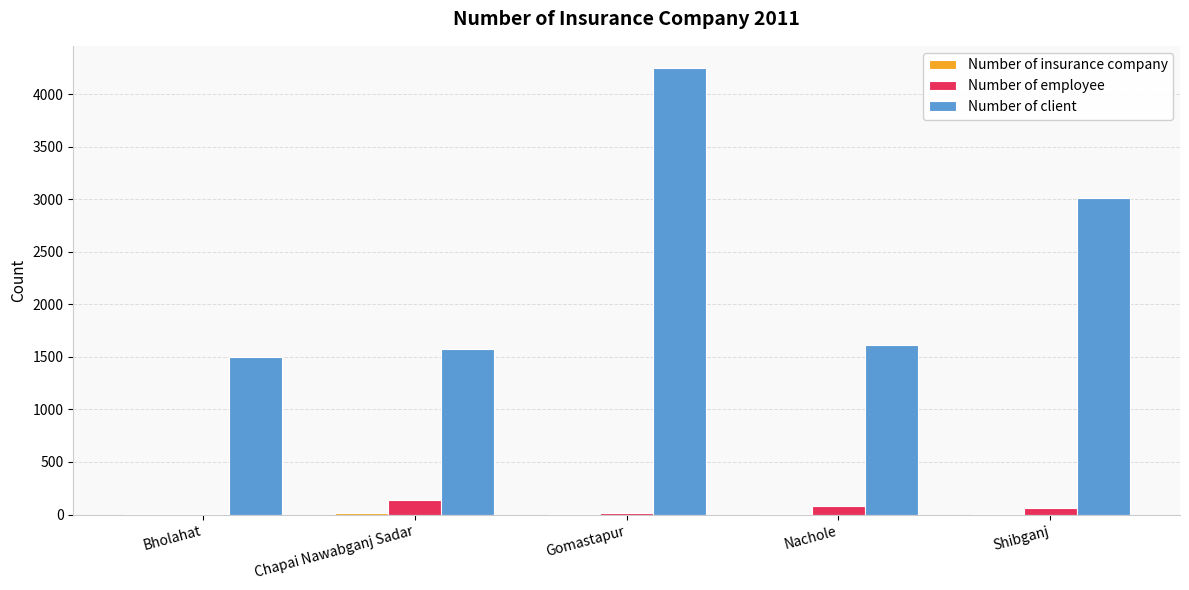

The value of Number of employee at Chapai Nawabganj Sadar is 142. True or false?

True